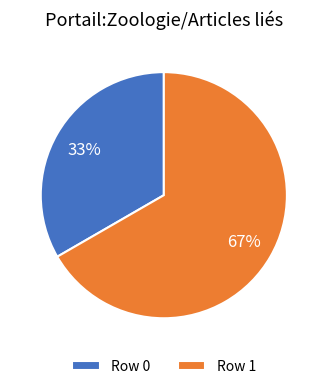

The Row 1 slice represents 67% of the pie. True or false?

True